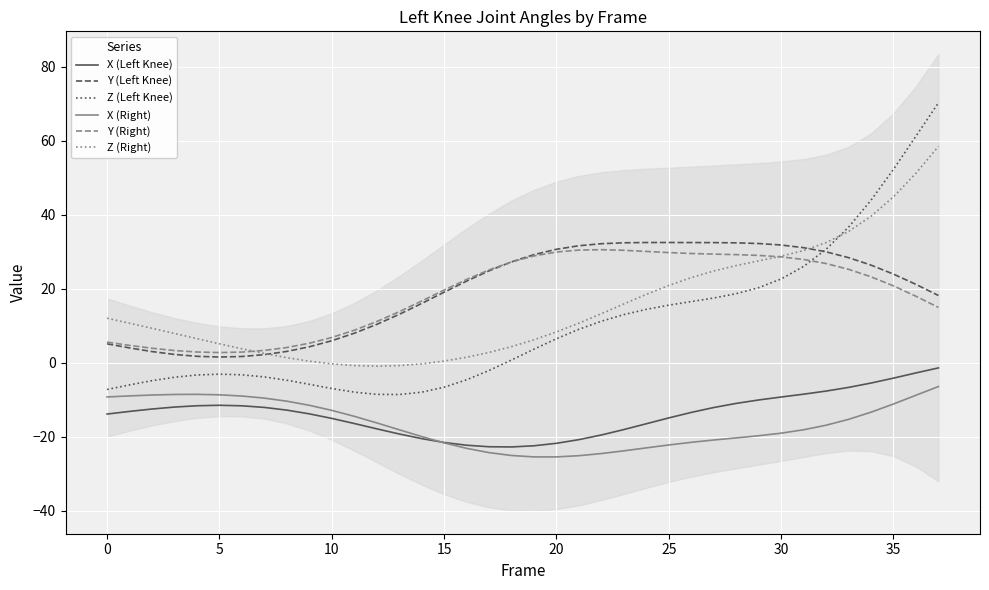

At which category does the chart reach its minimum across all series?

19